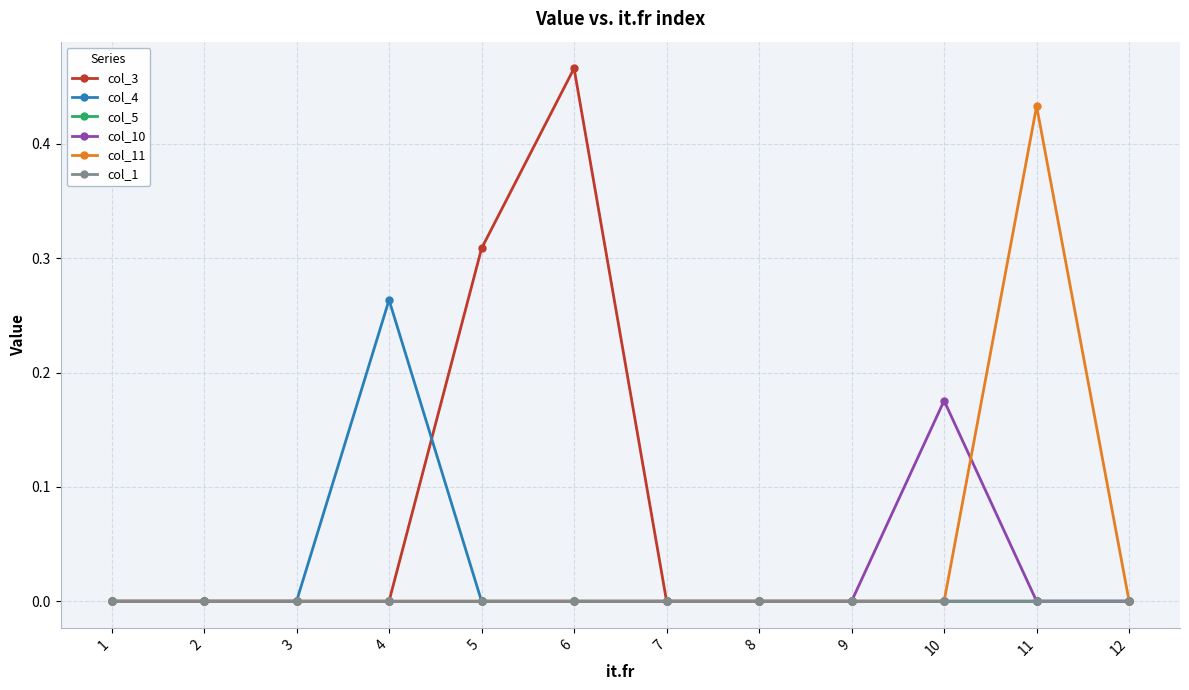

At which category is the sum across all series the highest?

6